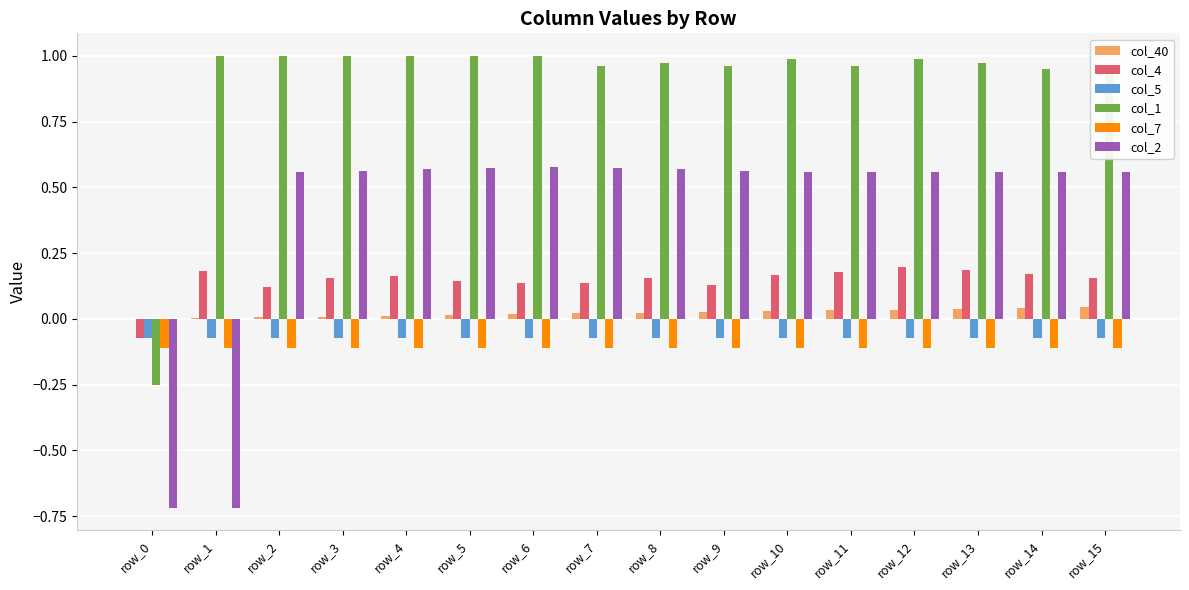

Which series has the largest total across all categories?

col_1